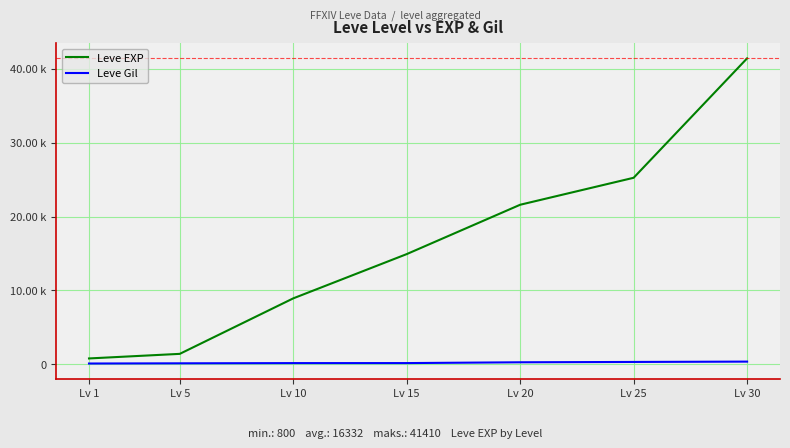

Which category has the lowest value in the Leve EXP series?

Lv 1